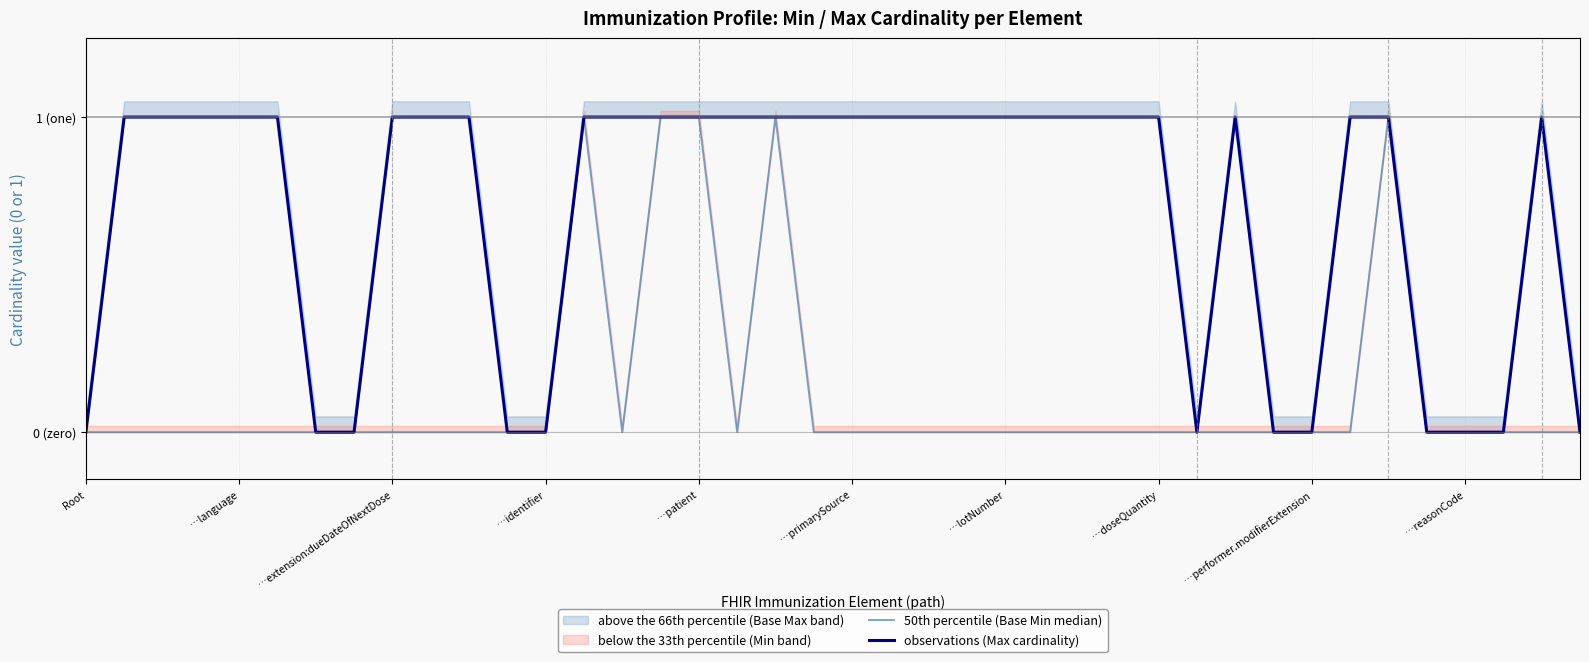

How many observations (Max cardinality) values are between 0 and 1?

40